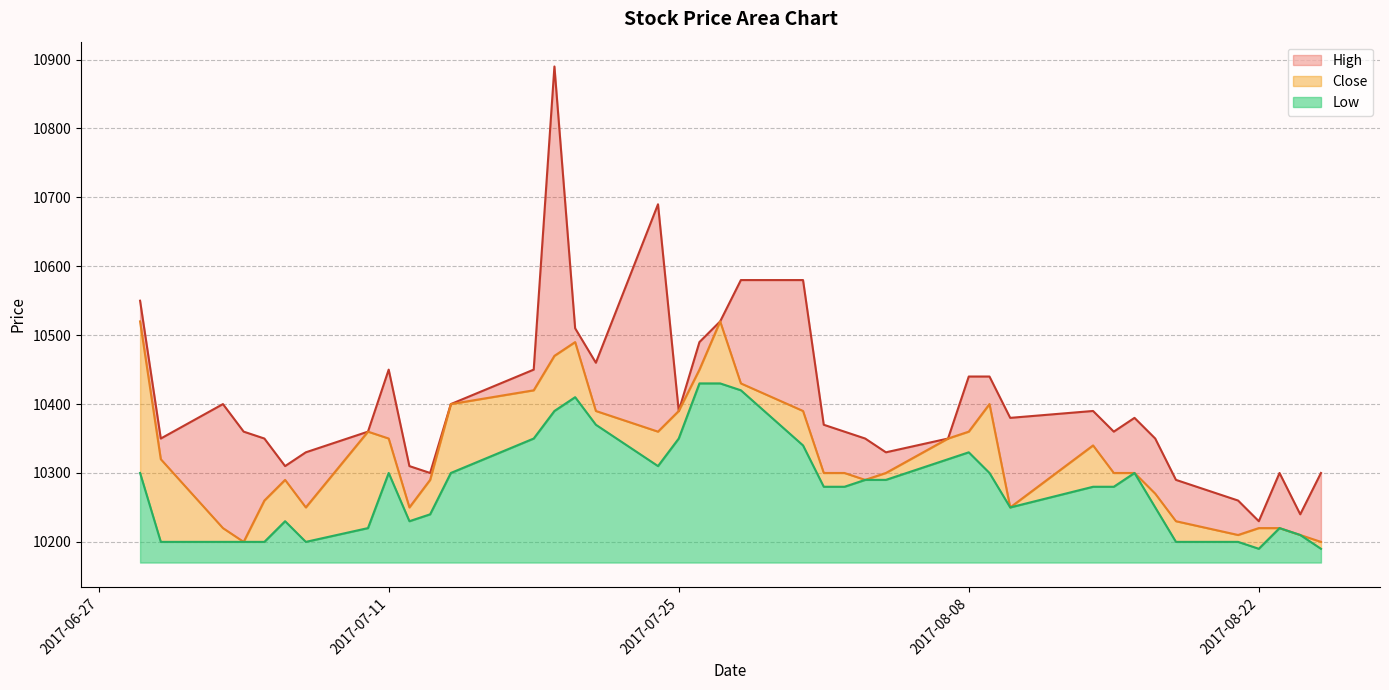

At which label does High first exceed 10370?

2017-06-29